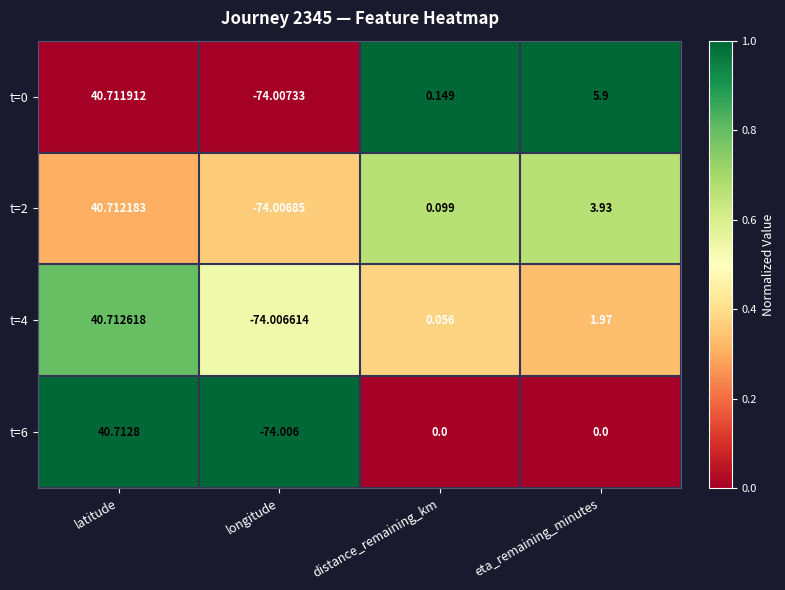

Which category has the lowest value across all series?

longitude